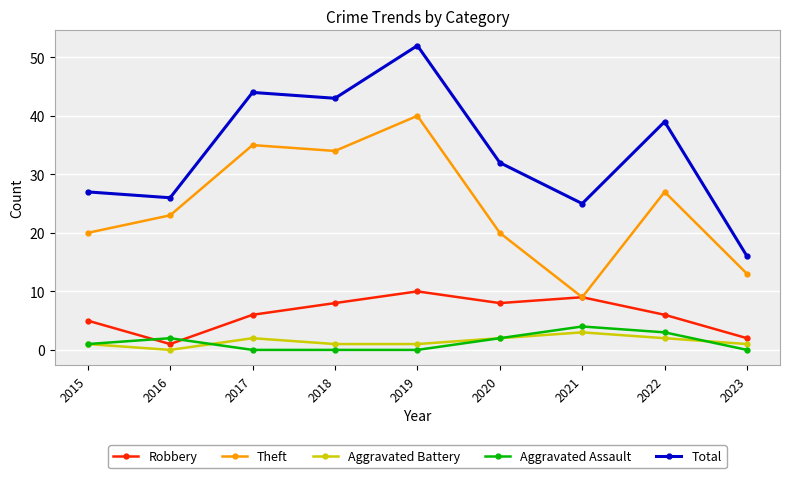

At which label is Theft closest to 24?

2016